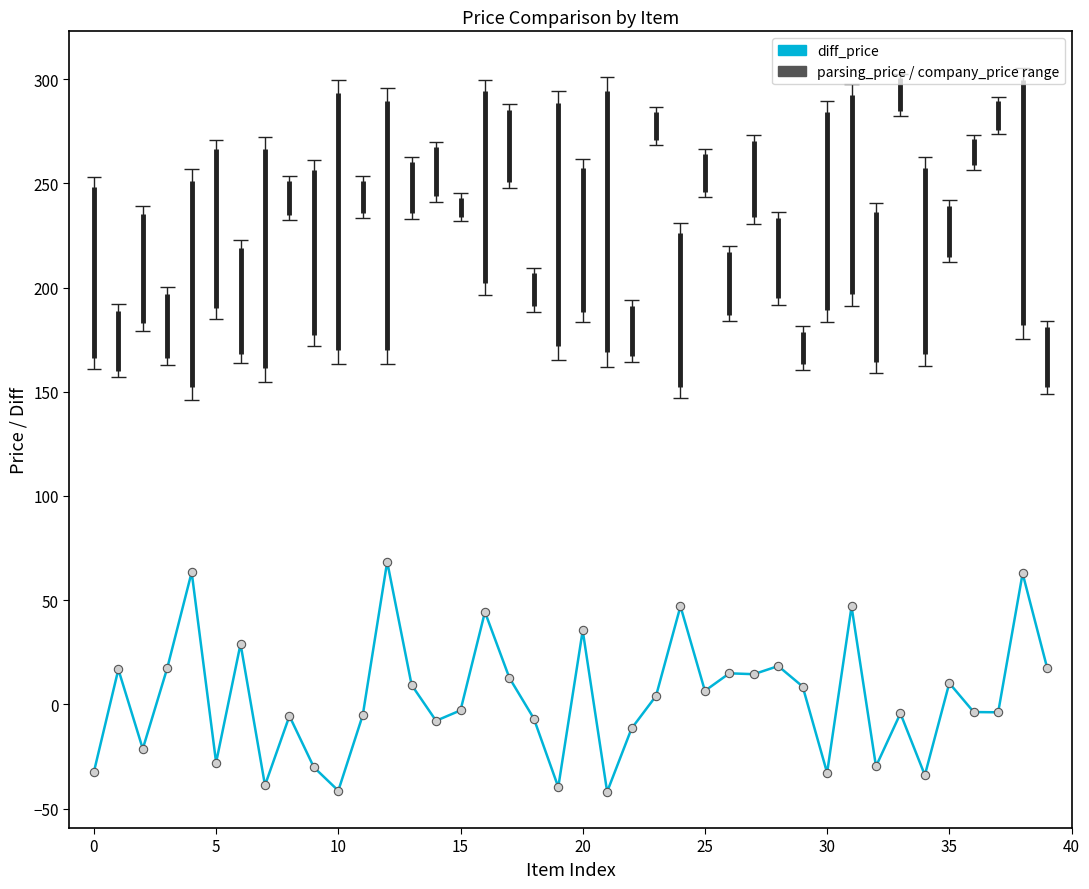

Which series has the largest range (max minus min)?

company_price